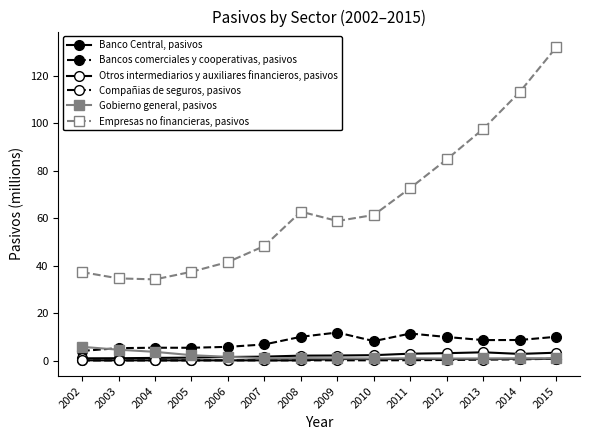

At which category is the sum across all series the highest?

2015